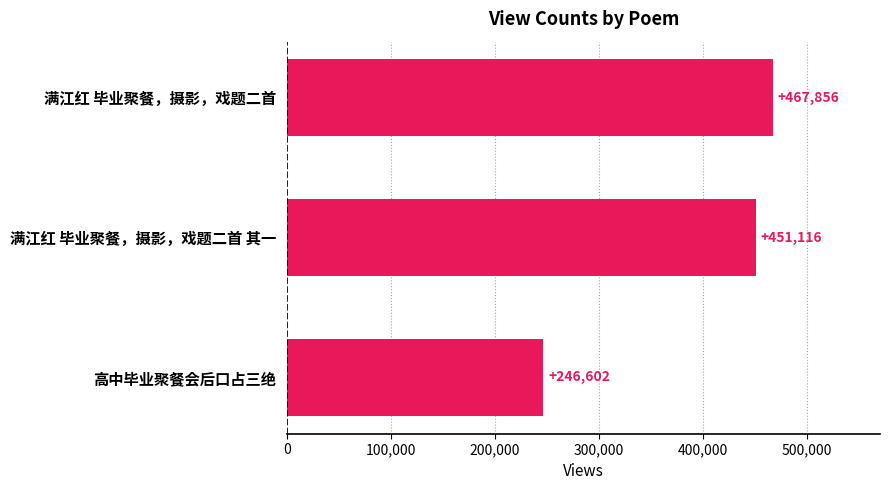

Reading bottom to top, list all the values displayed in this chart.

高中毕业聚餐会后口占三绝=246602	满江红 毕业聚餐，摄影，戏题二首 其一=451116	满江红 毕业聚餐，摄影，戏题二首=467856